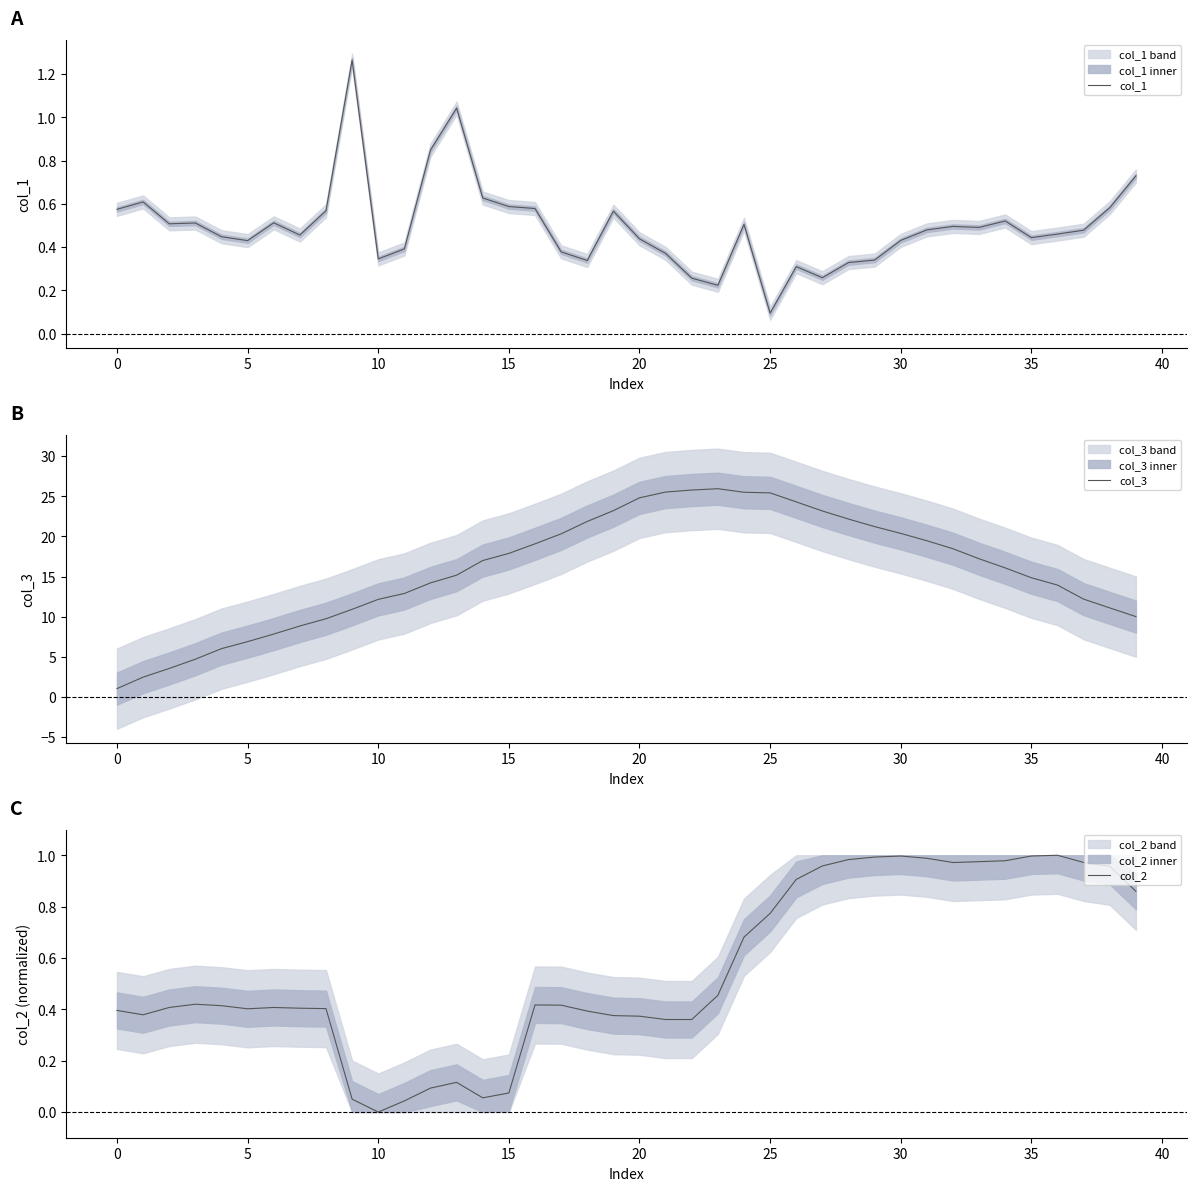

Is this an area chart (filled region under the line)?

No